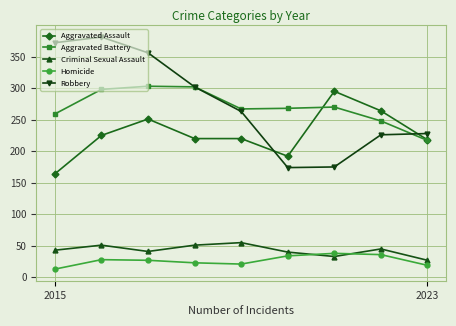

How many values in the Homicide series are below 27?

4